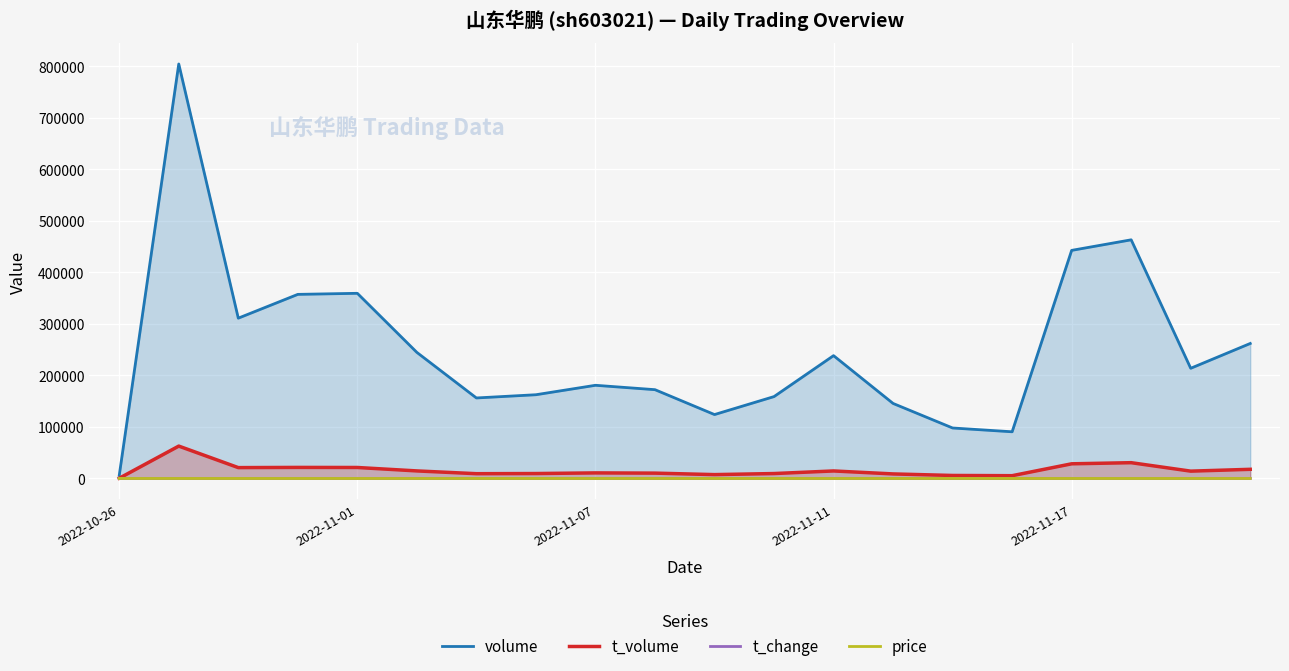

How many lines are shown in the chart?

4